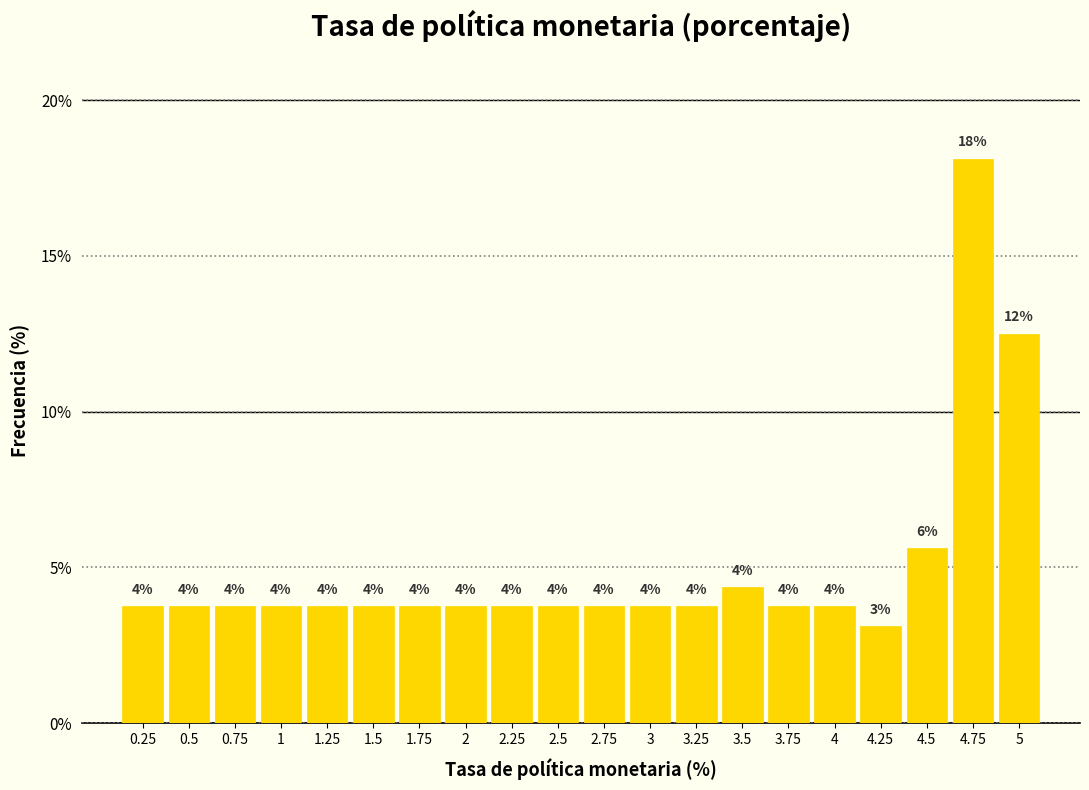

How many bars are there in total?

20